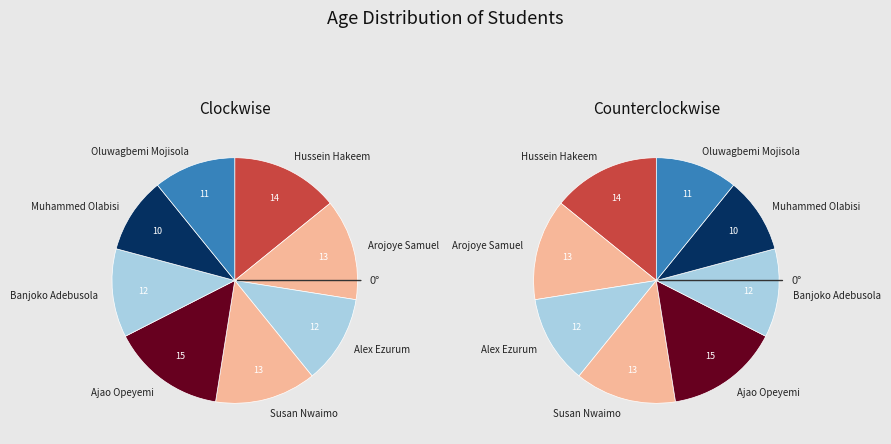

Does Banjoko Adebusola account for over 50% of the chart?

No